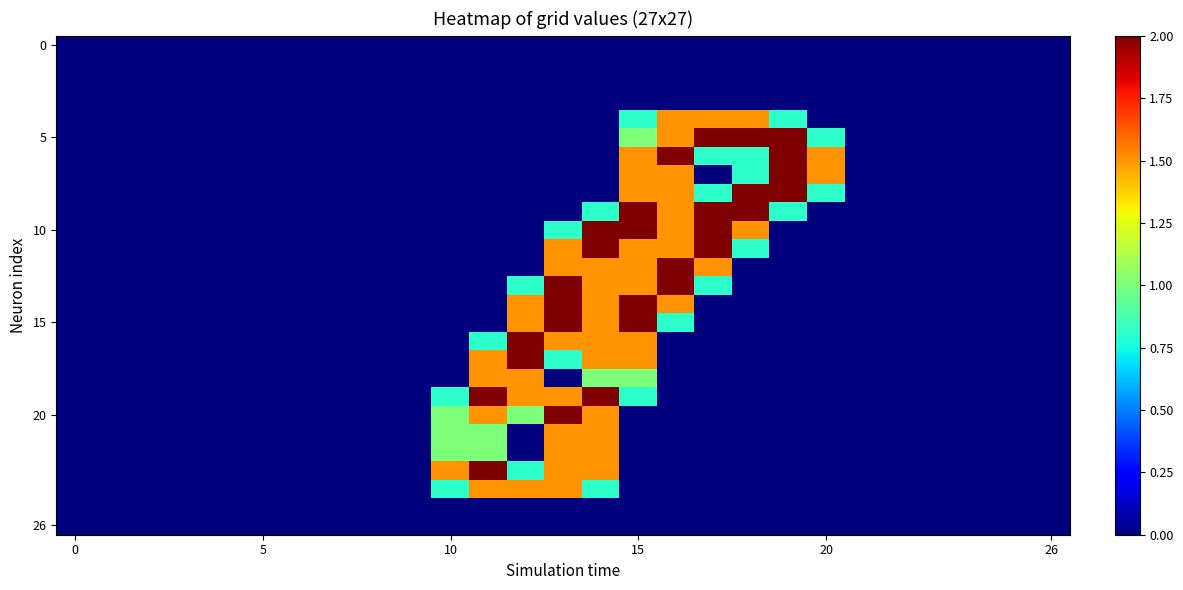

At how many categories does at least one series exceed 1?

11